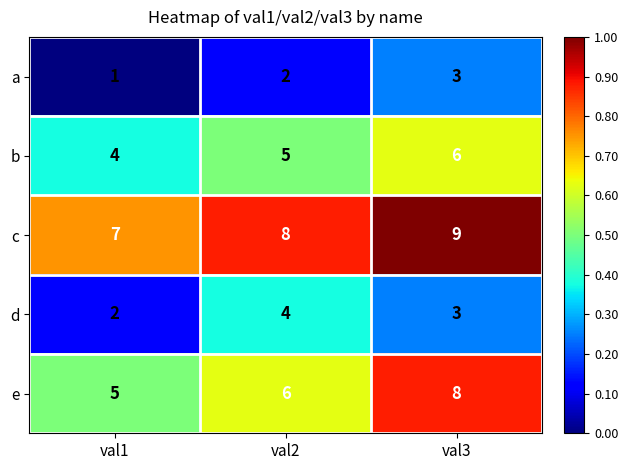

At which label does d reach its minimum?

val1